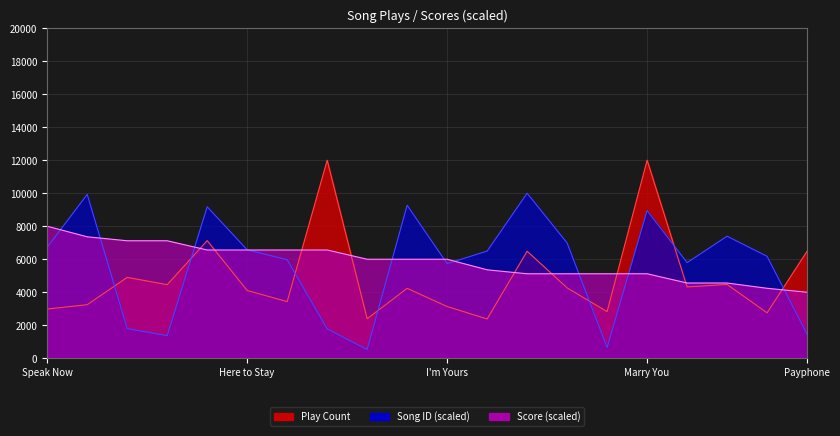

In Play Count, how many points are higher than both neighbors (excluding endpoints)?

7